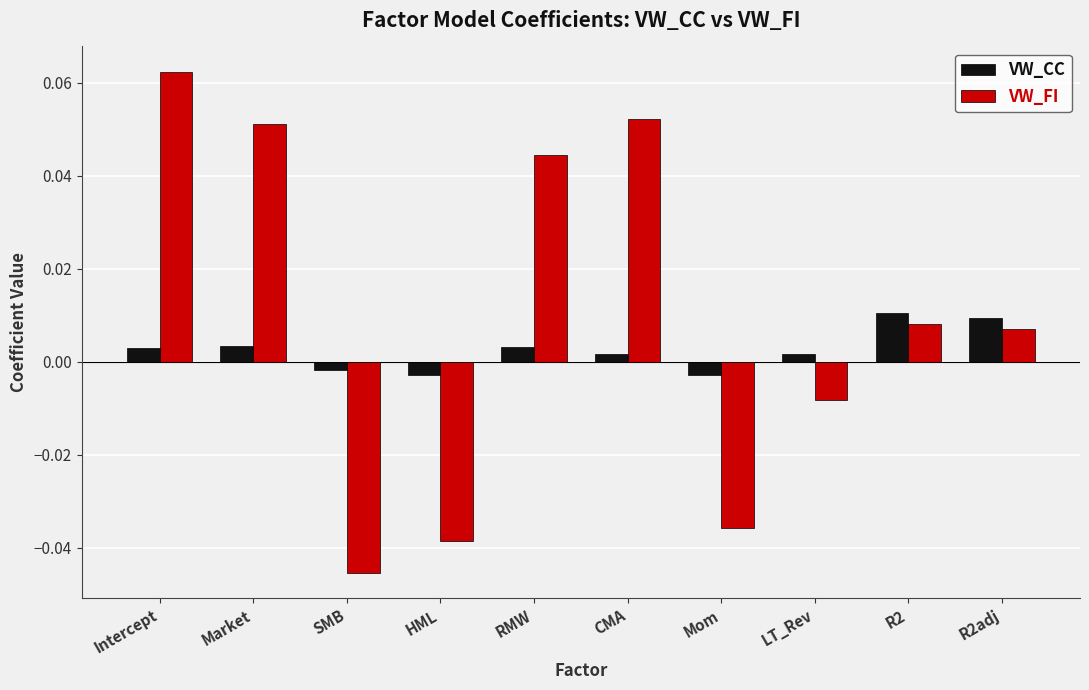

Which series has the widest spread of values?

VW_FI